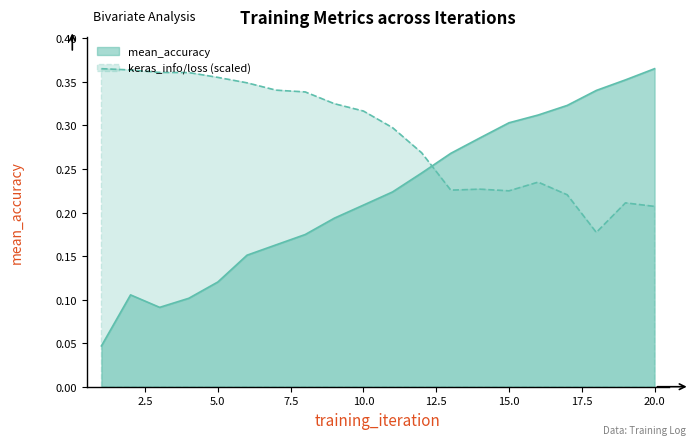

Between which two adjacent categories do mean_accuracy and keras_info/loss first intersect?

12 and 13